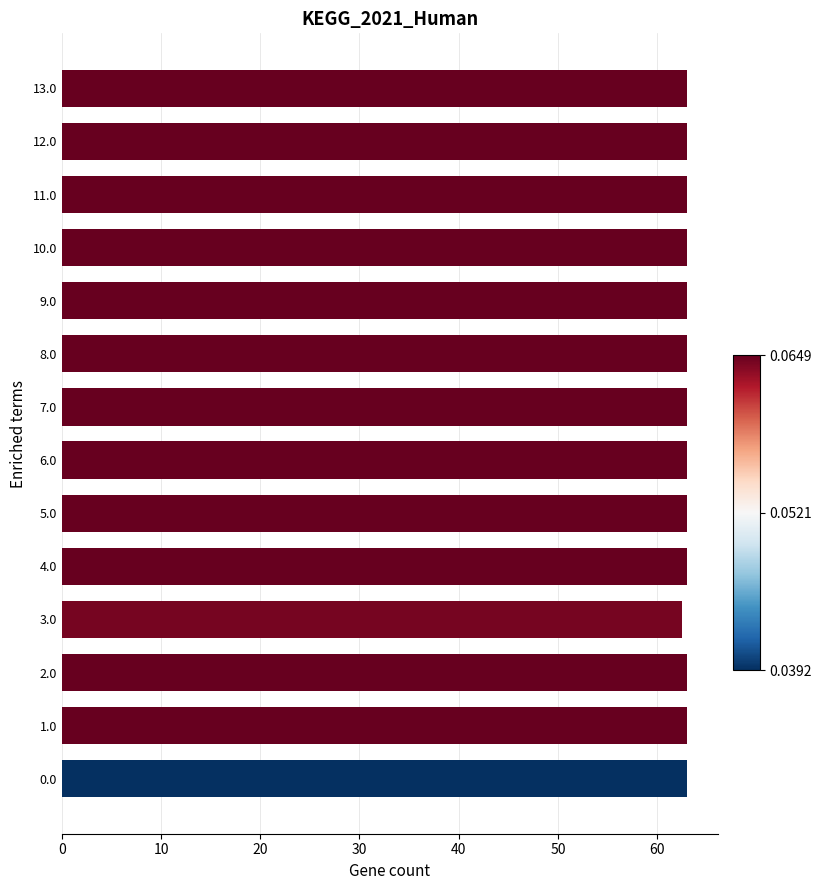

What is the maximum value shown in the chart?

63.0